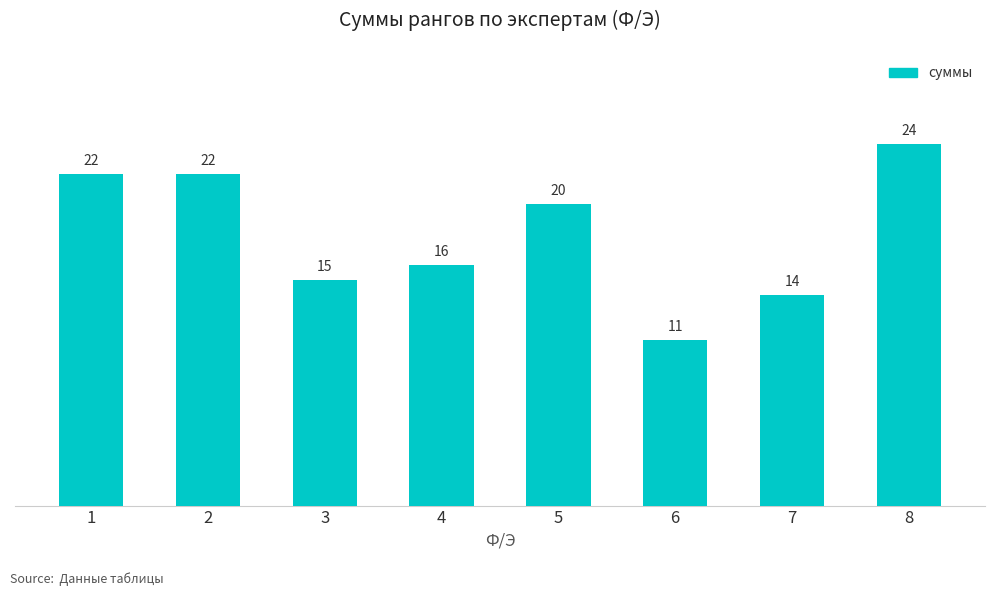

What is the smallest value displayed?

11